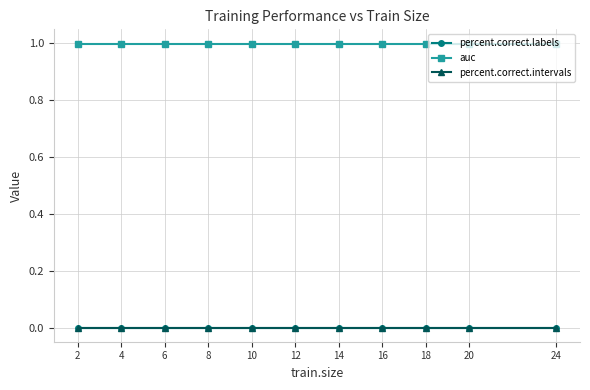

True or false: percent.correct.intervals and percent.correct.labels intersect in this chart.

False